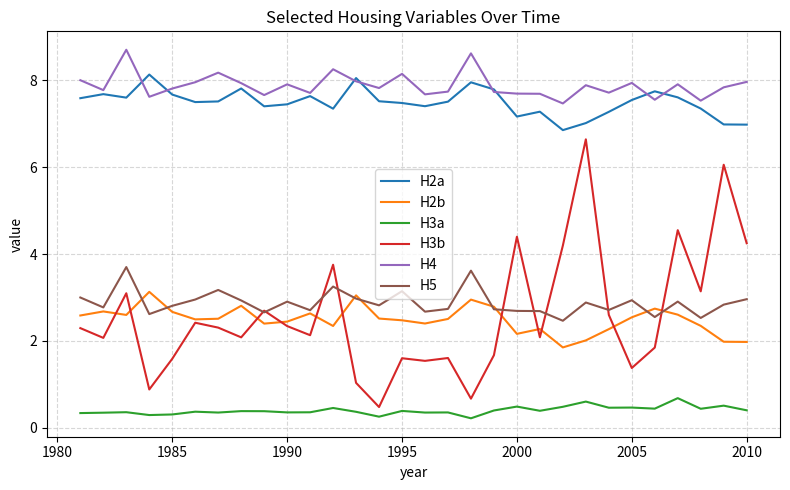

True or false: H3a and H2b intersect in this chart.

False